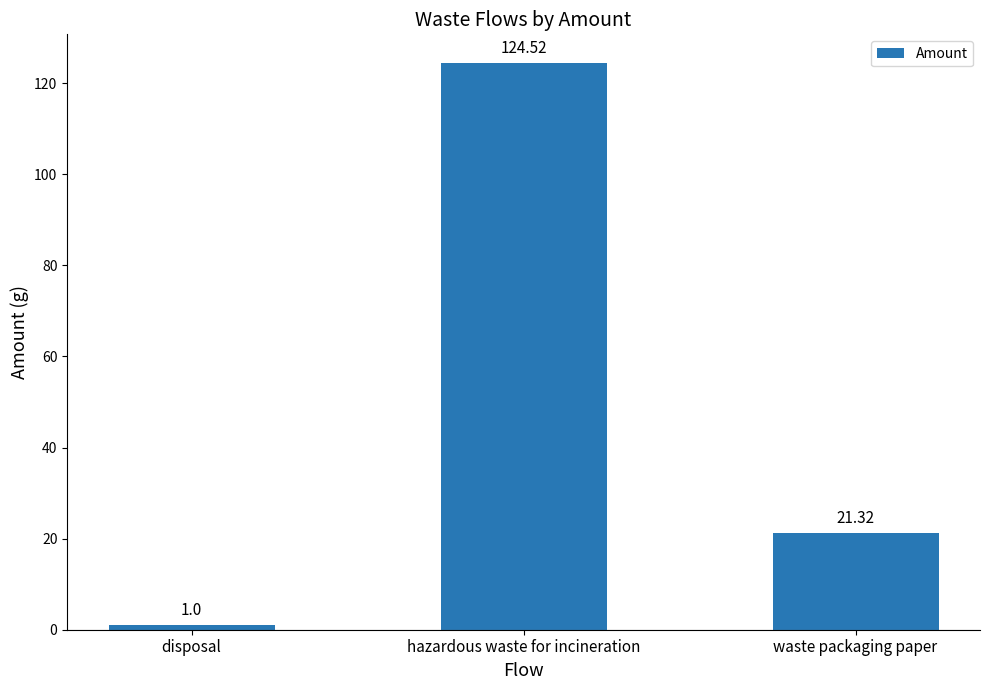

Reading left to right, transcribe all the data shown in this chart.

disposal=1.0	hazardous waste for incineration=124.5	waste packaging paper=21.3